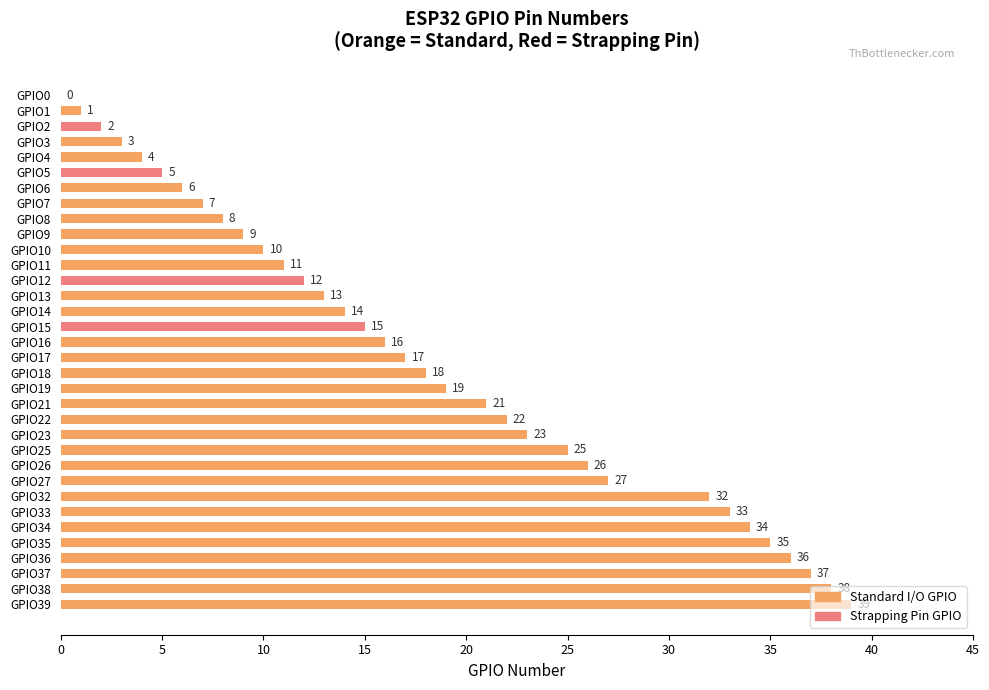

What is the change in value from GPIO7 to GPIO15?

+8